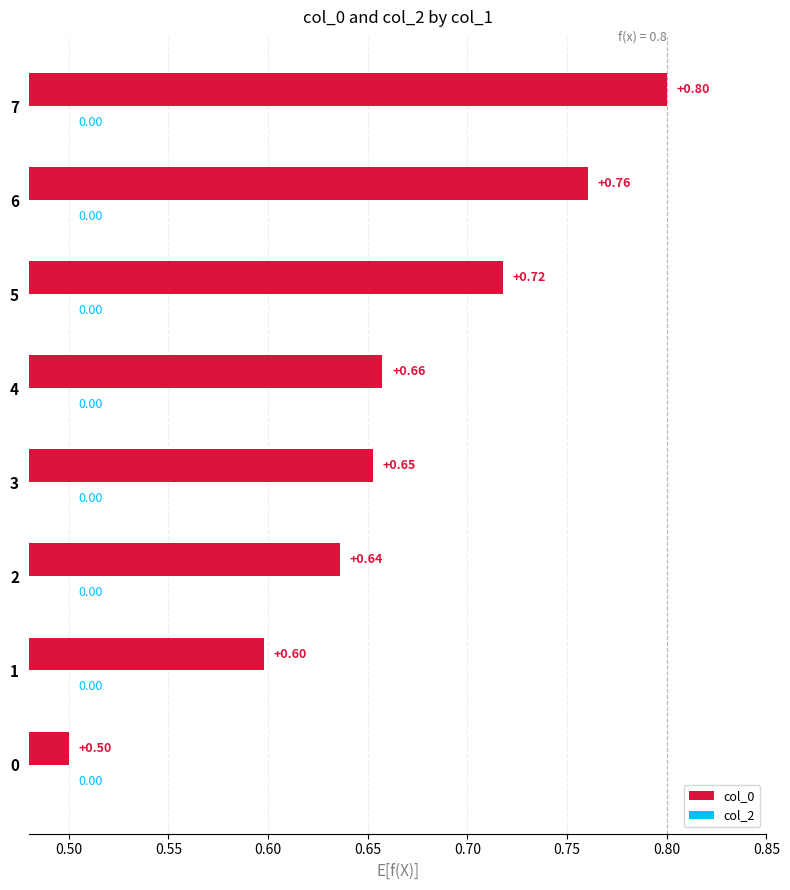

What is the change in value from 0 to 7?

+0.3